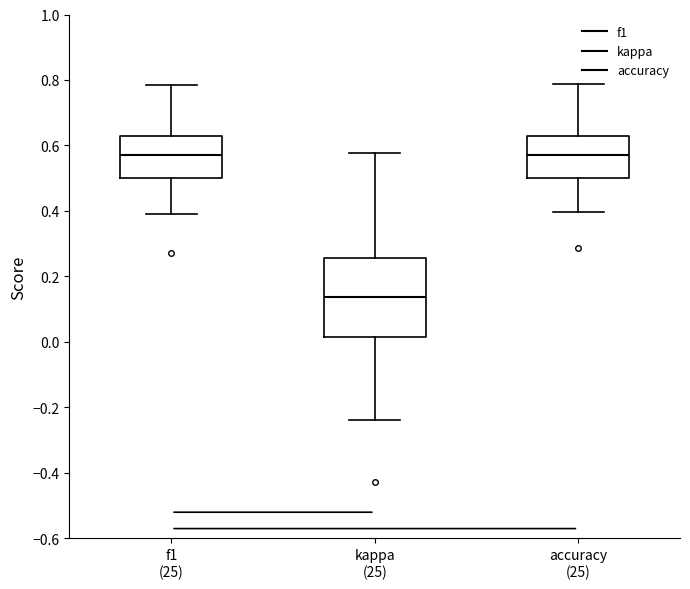

Which box has the lowest median line?

kappa (25)